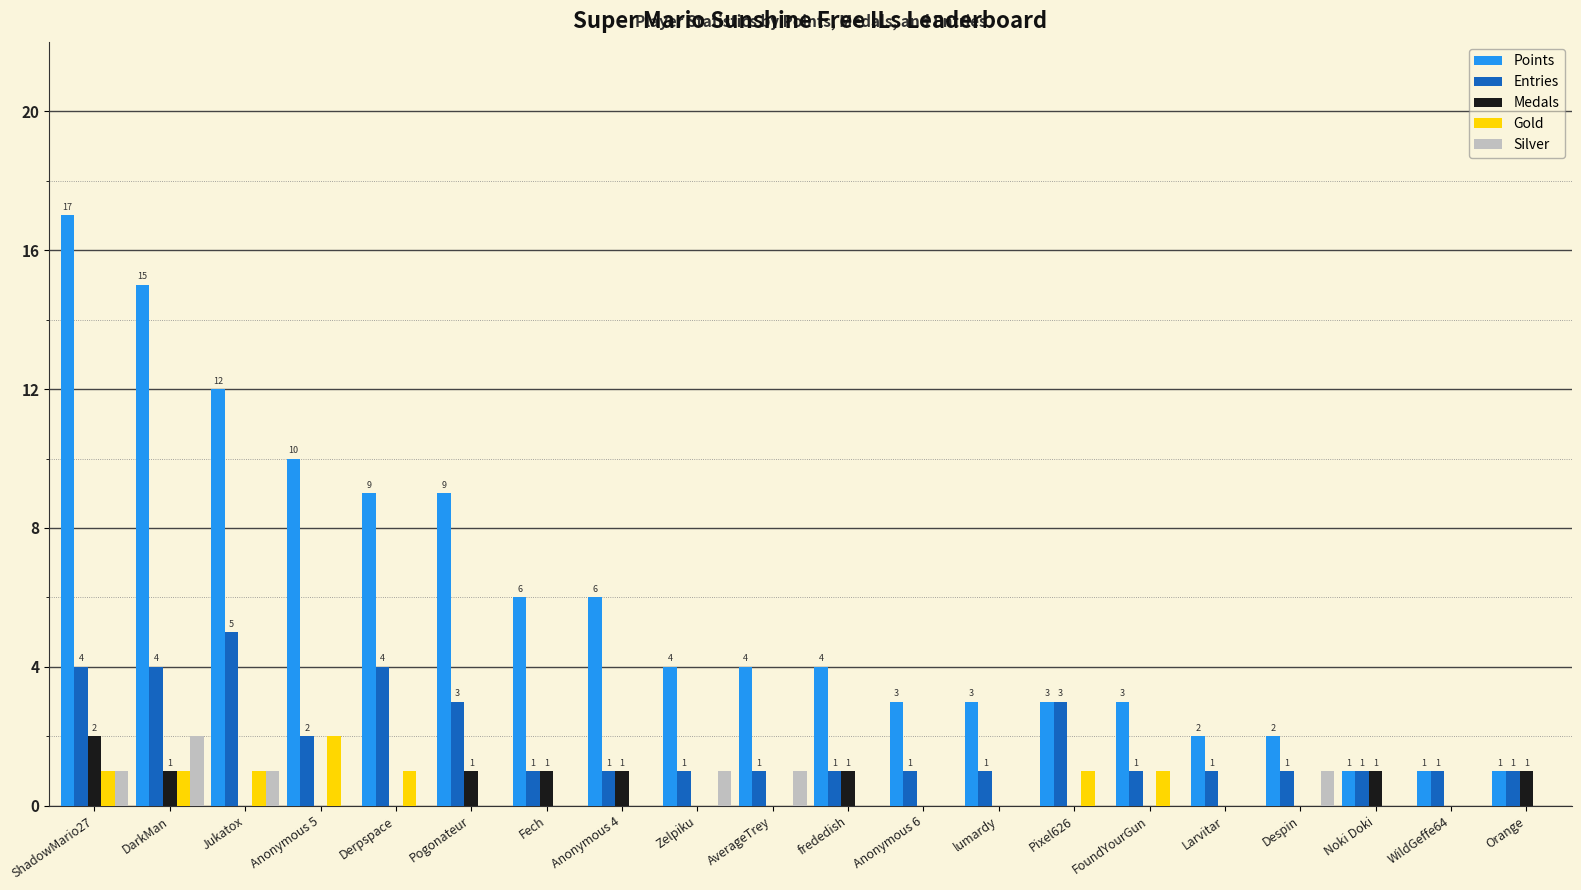

At which category does the chart reach its peak across all series?

ShadowMario27